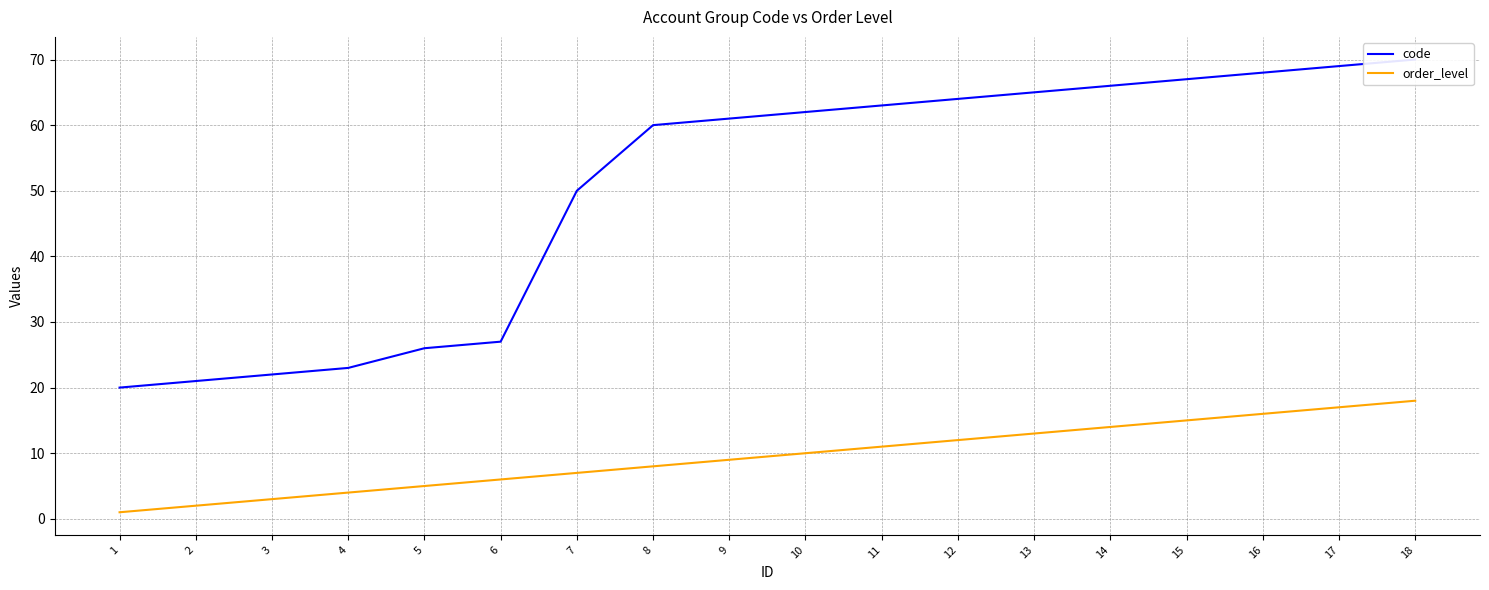

True or false: order_level and code cross at least once.

False